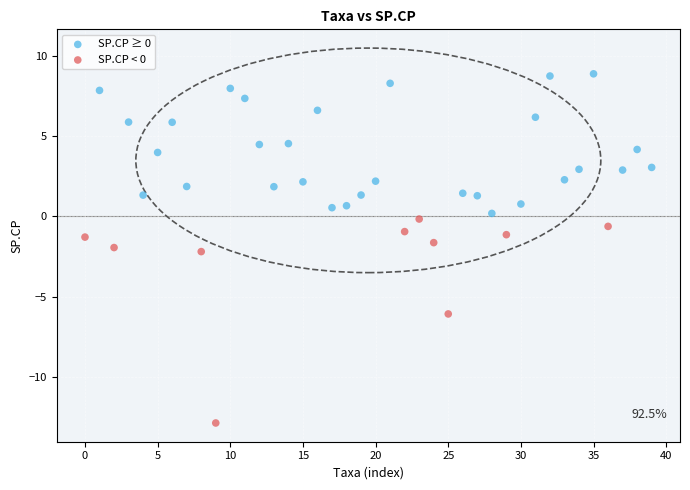

Which series reaches the minimum Y coordinate?

SP.CP < 0